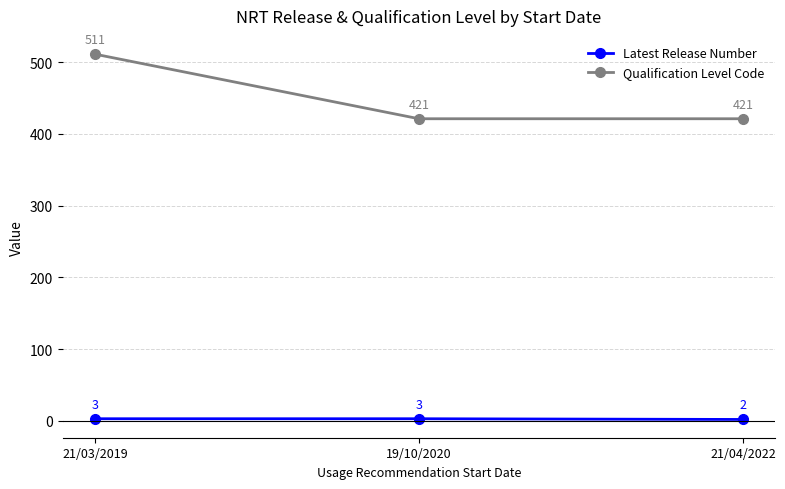

How many lines are shown in the chart?

2